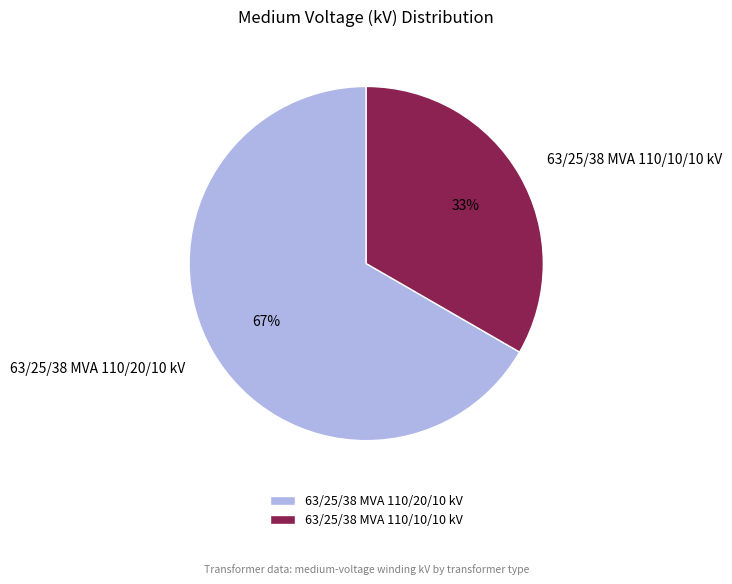

Which slice represents more than half of the pie?

63/25/38 MVA 110/20/10 kV